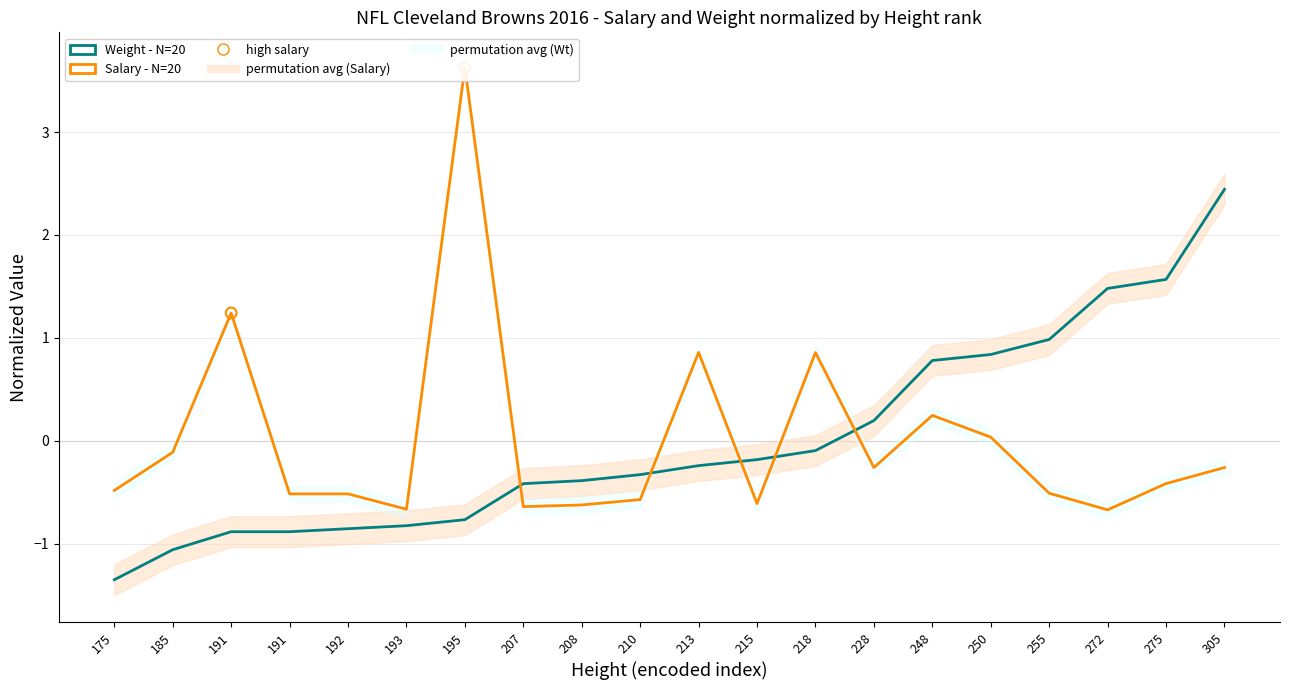

At how many categories does at least one series exceed 0?

11